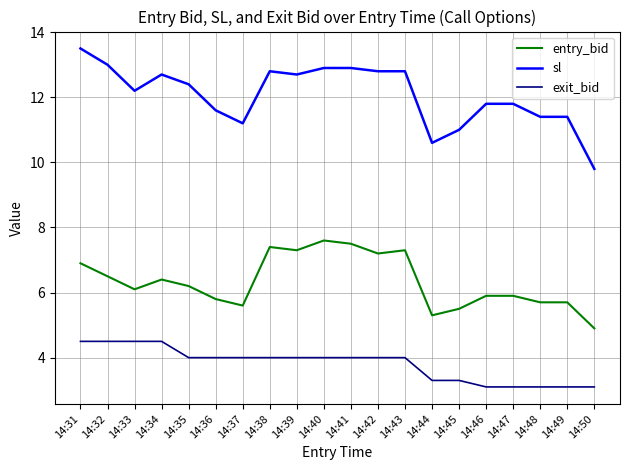

The sl series shows 11.0 at 14:45. True or false?

True